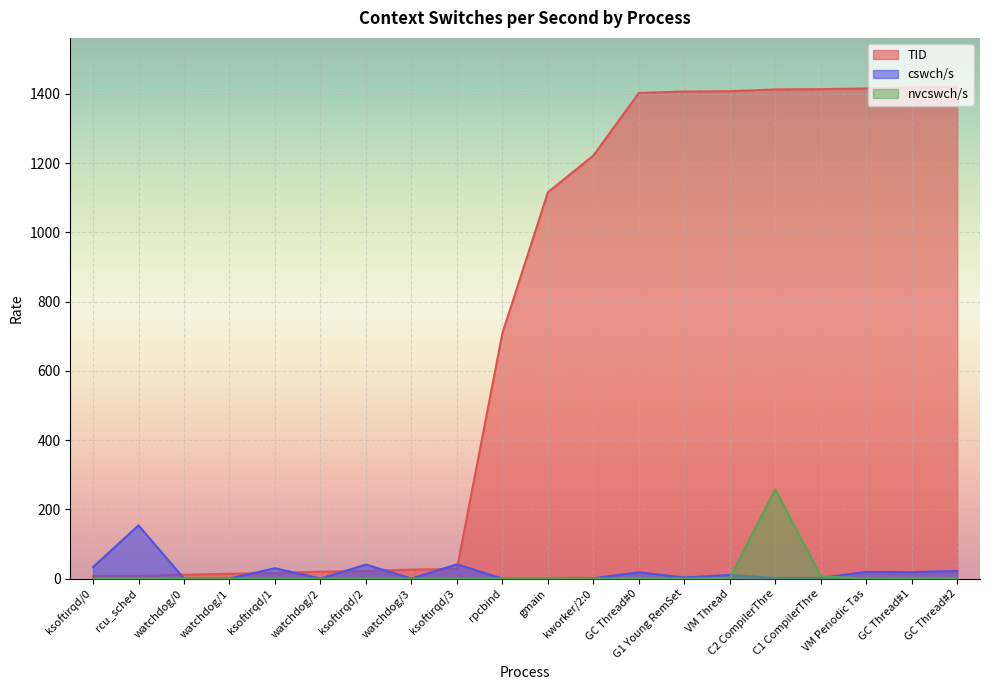

What is the total value across all series at ksoftirqd/2?

62.5